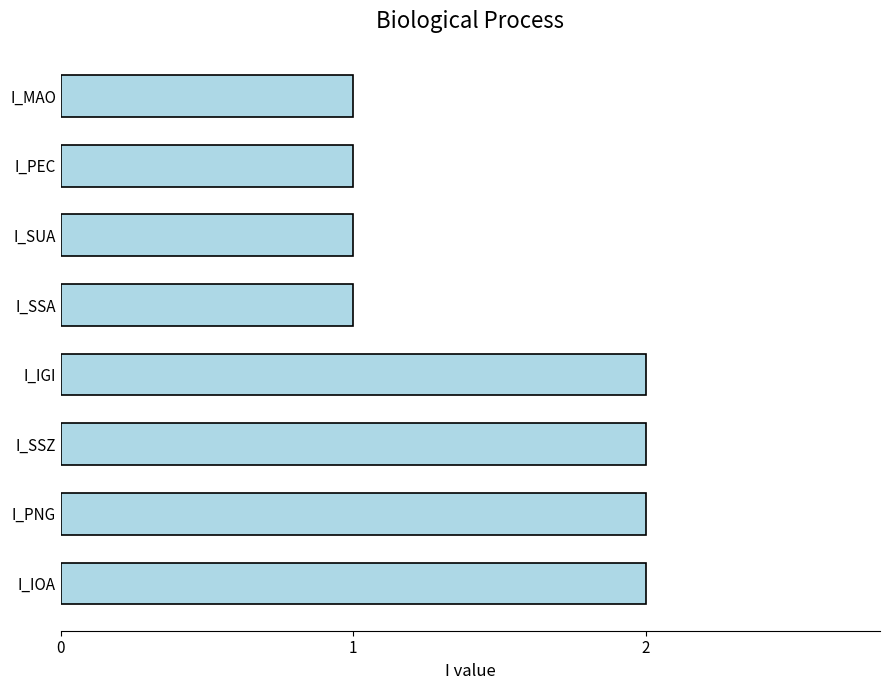

The chart shows a value of 2 at I_MAO. True or false?

False